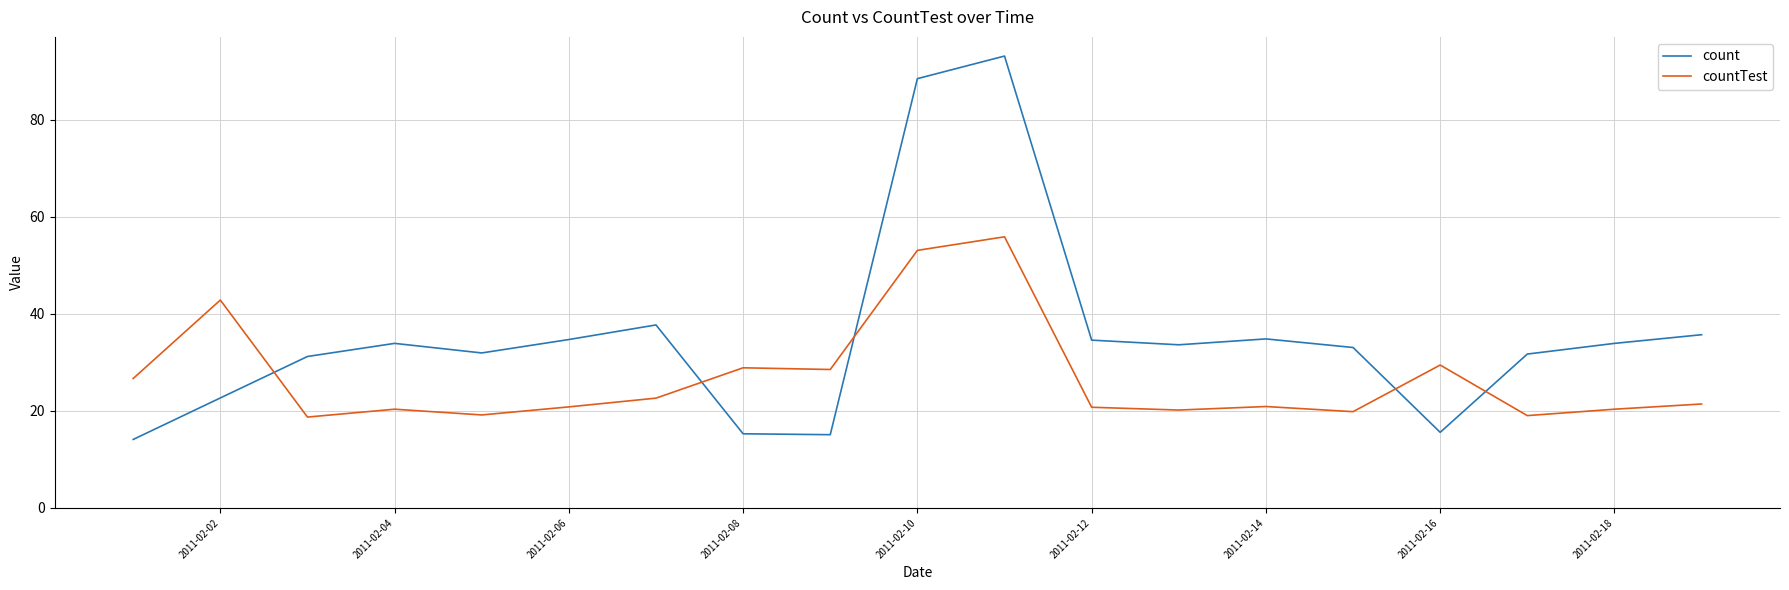

How many intersections are there between count and countTest?

5